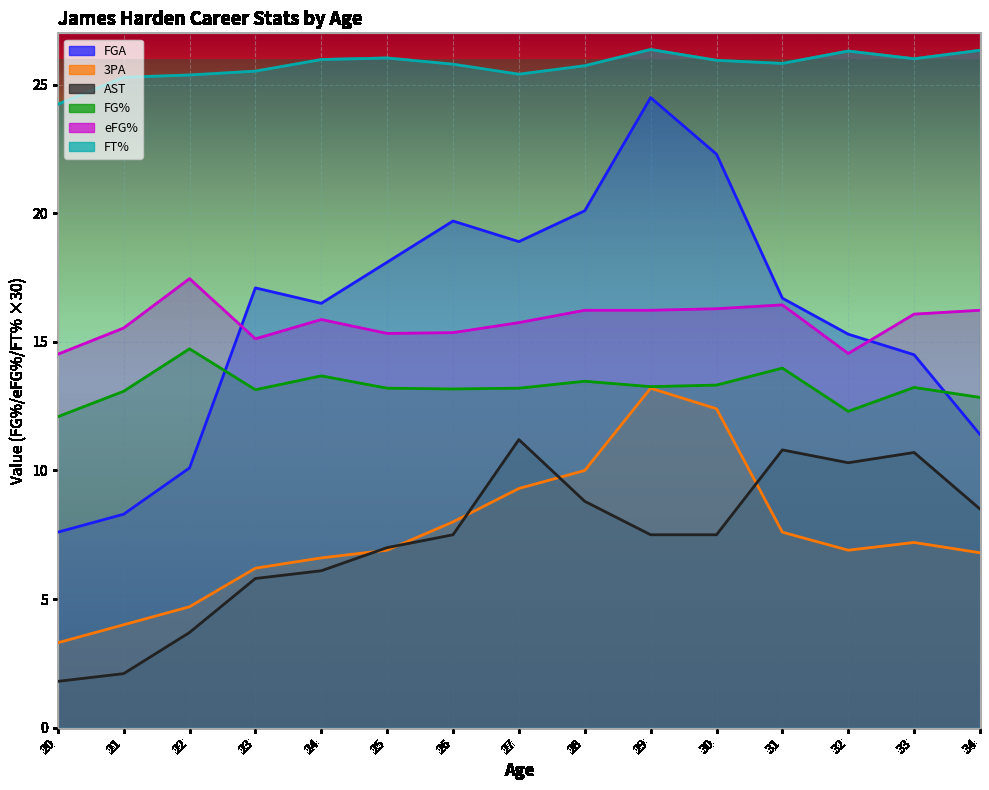

Does the chart display data point markers on the line(s)?

No